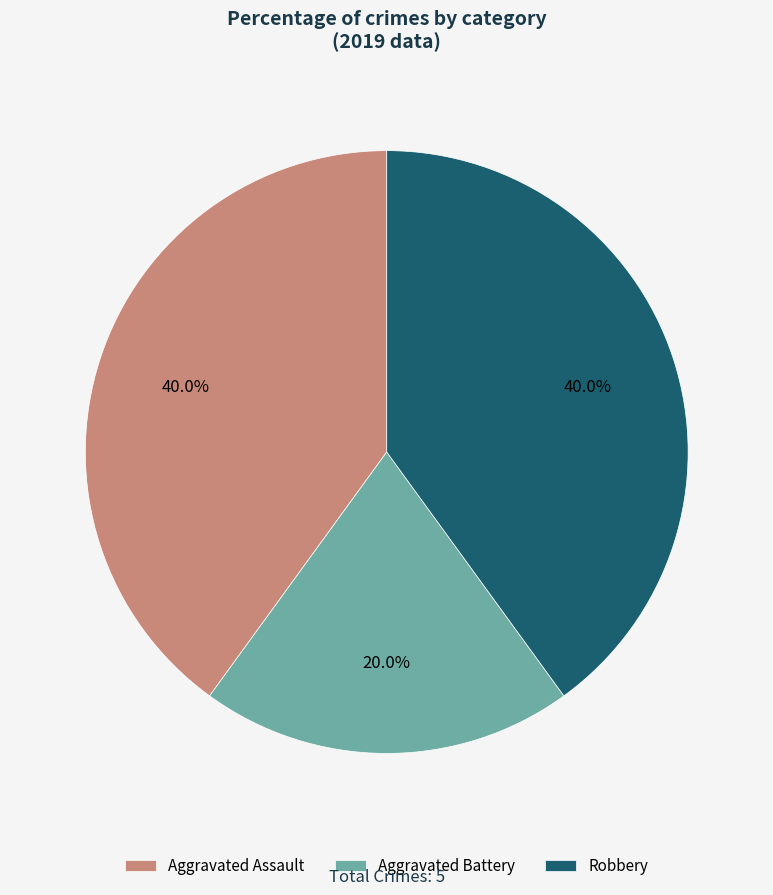

What percentage is the Robbery slice, to the nearest percent?

40%